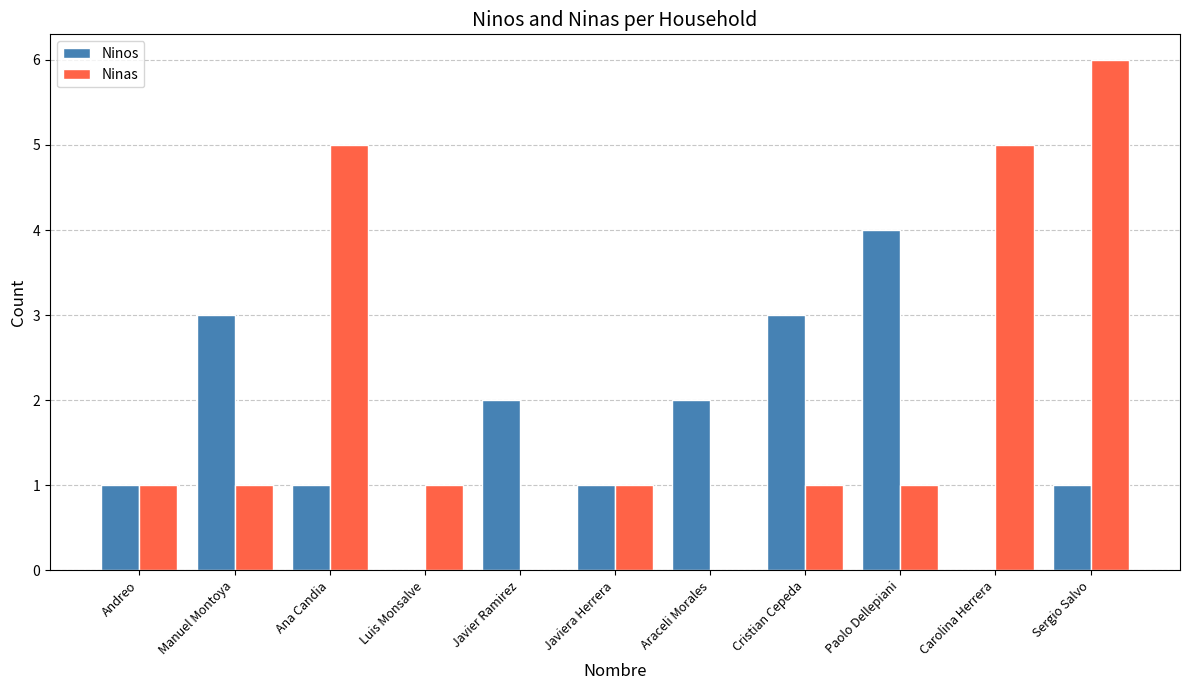

What is the total value across all series at Paolo Dellepiani?

5